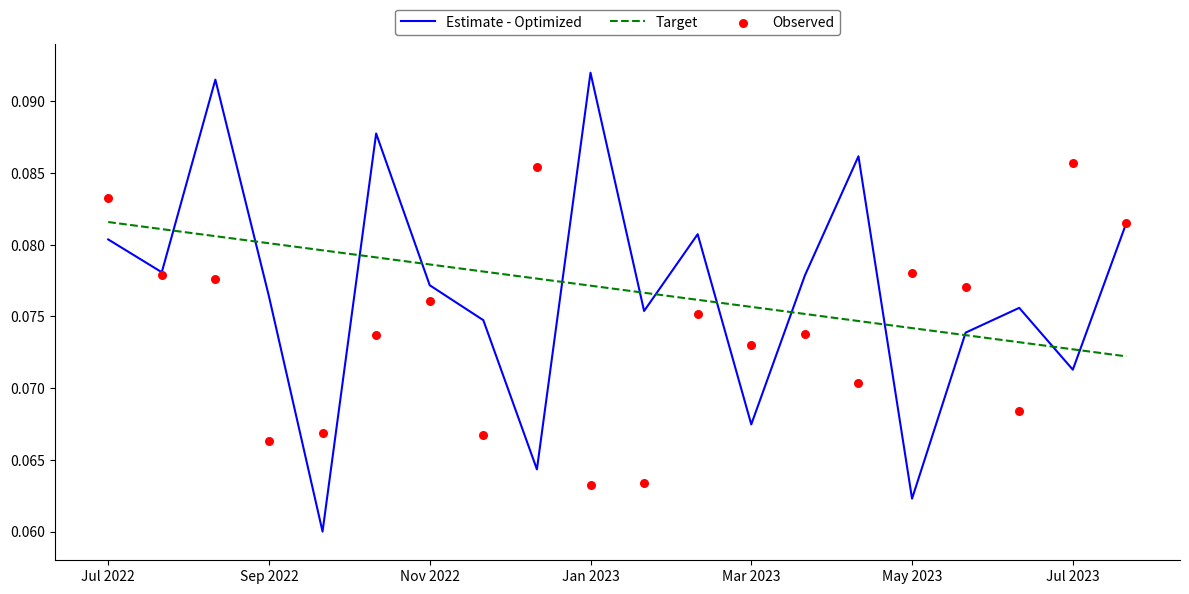

Which series contains the lowest Y value?

Estimate - Optimized